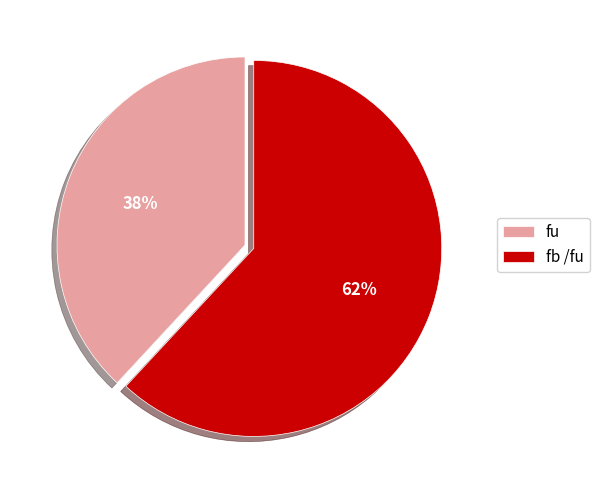

Which has a higher value, fu or fb /fu?

fb /fu